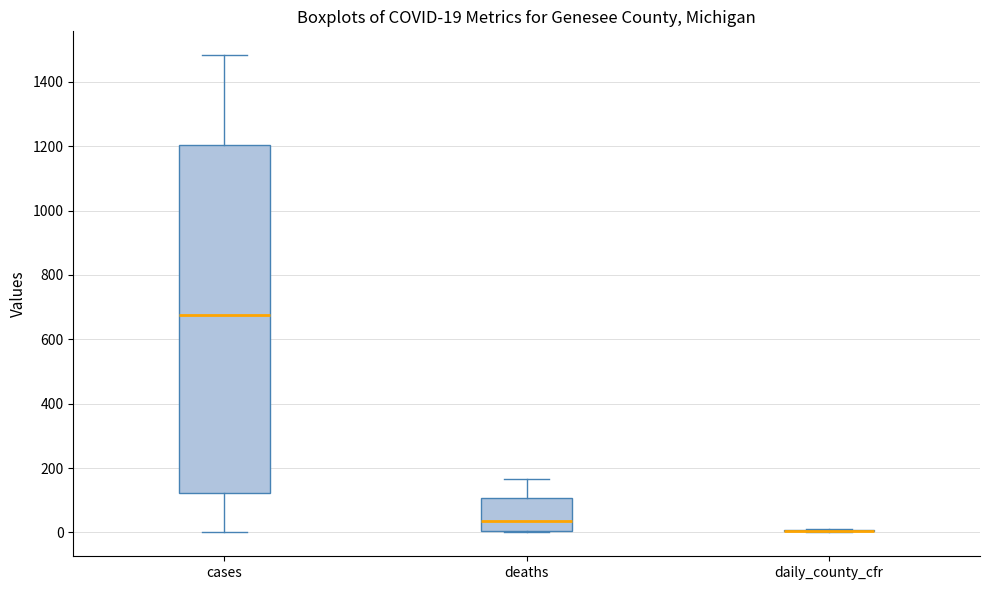

Which box is the tallest, from its lower edge to its upper edge?

cases